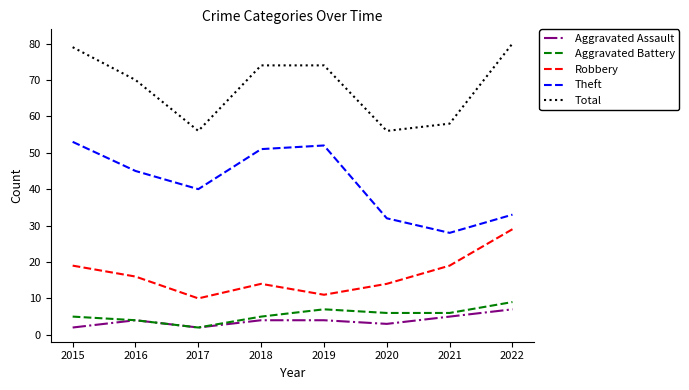

Does the chart have visible grid lines?

No